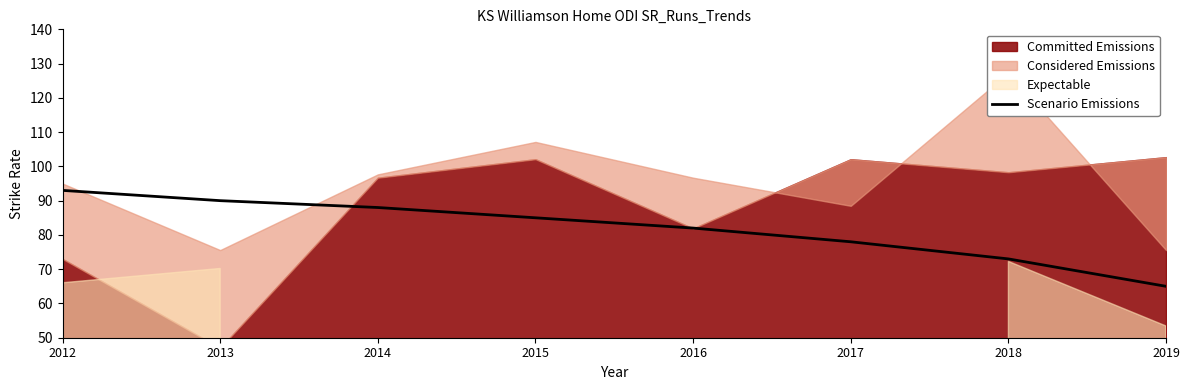

The chart shows a value of 45 at 2015. True or false?

False